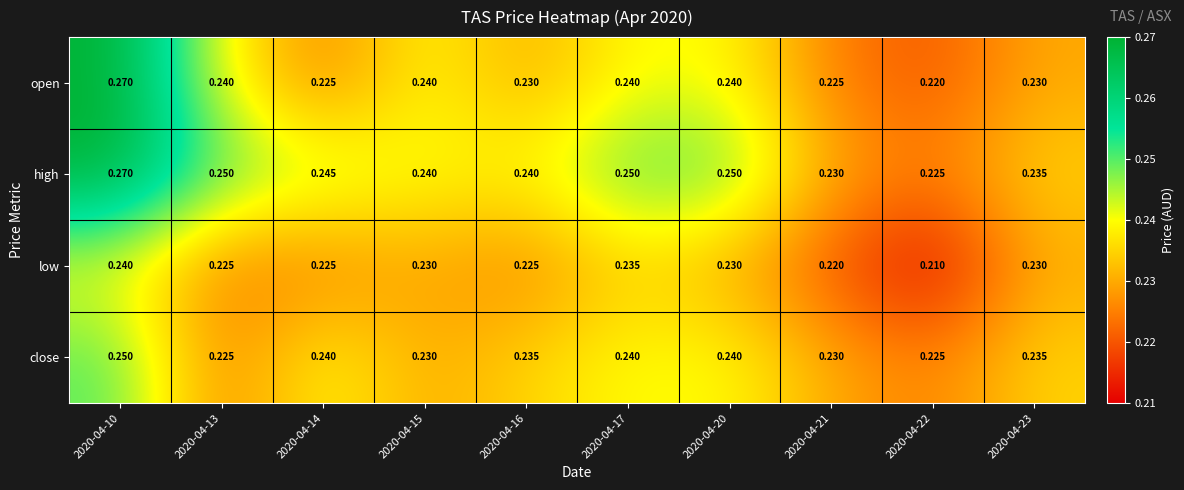

Between 2020-04-17 and 2020-04-23, which series saw the biggest shift?

high